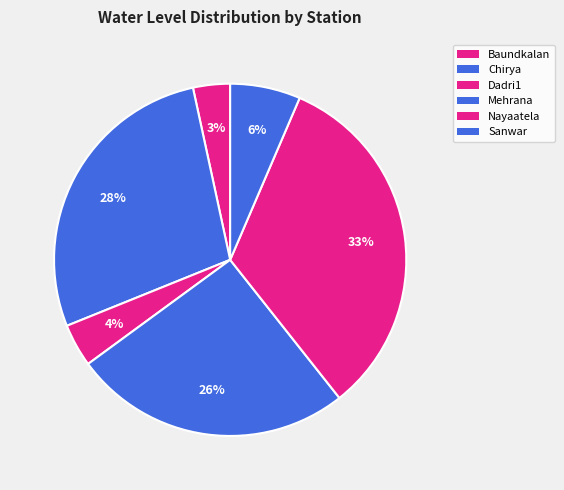

Which category has the smallest portion of the pie?

Baundkalan